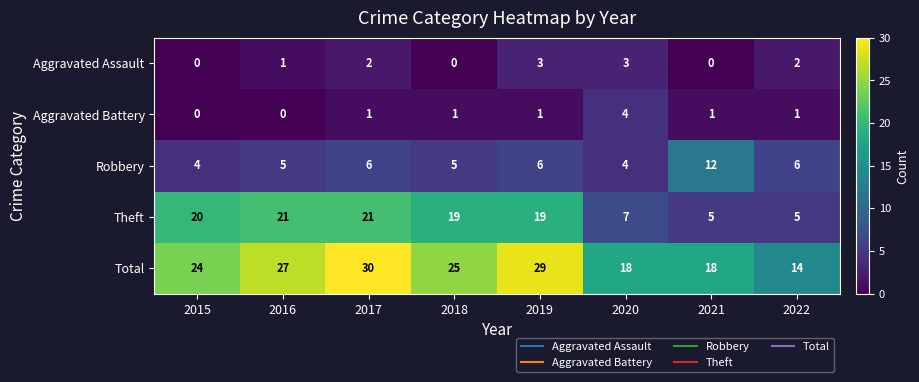

What is the difference between the highest and lowest values at 2016?

27